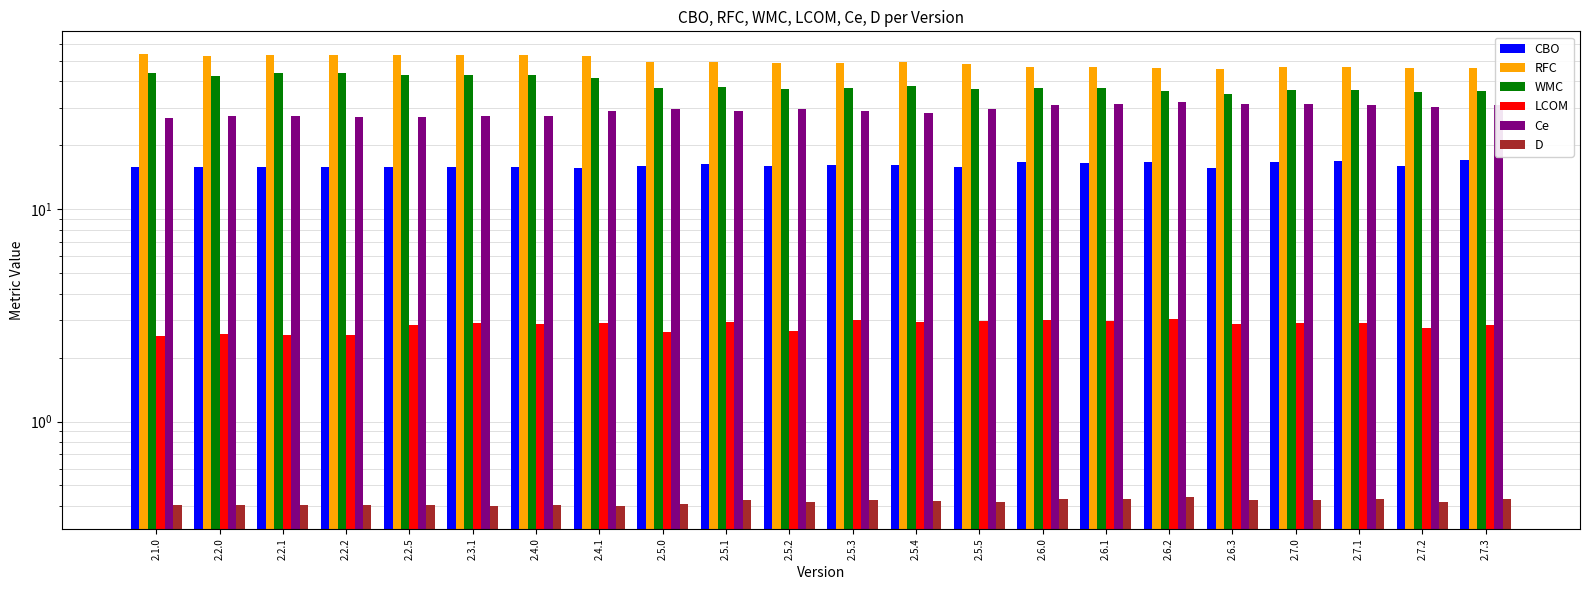

Between 2.5.0 and 2.6.1, which is larger?

2.6.1